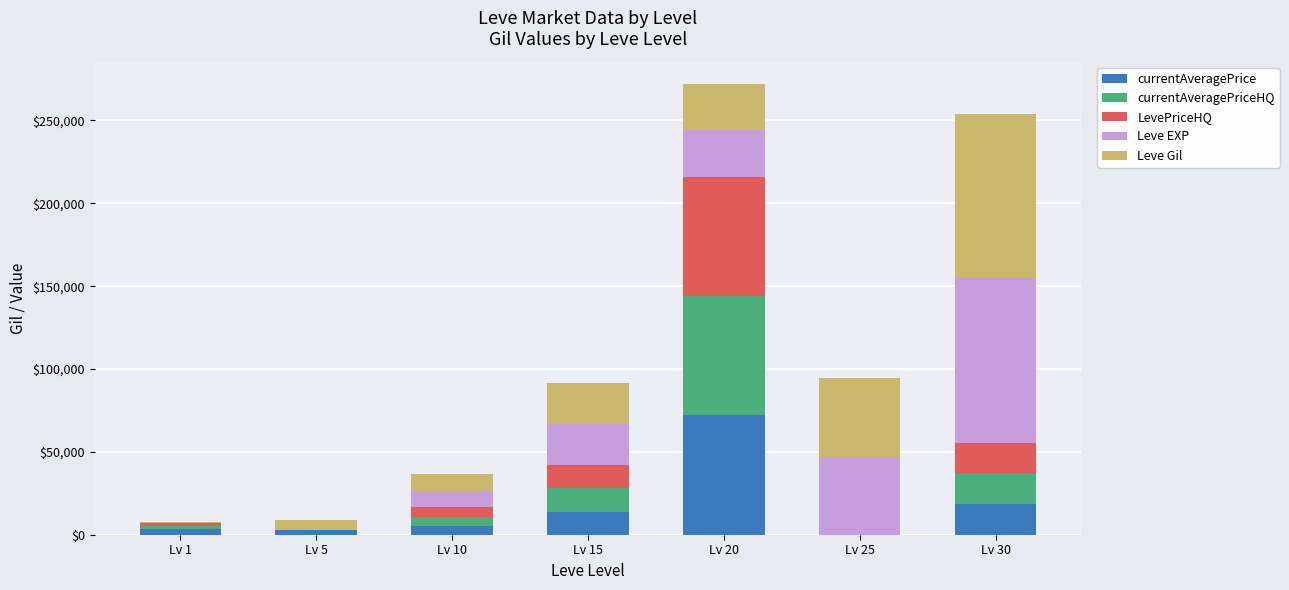

What is the total value across all series at Lv 30?

254082.9